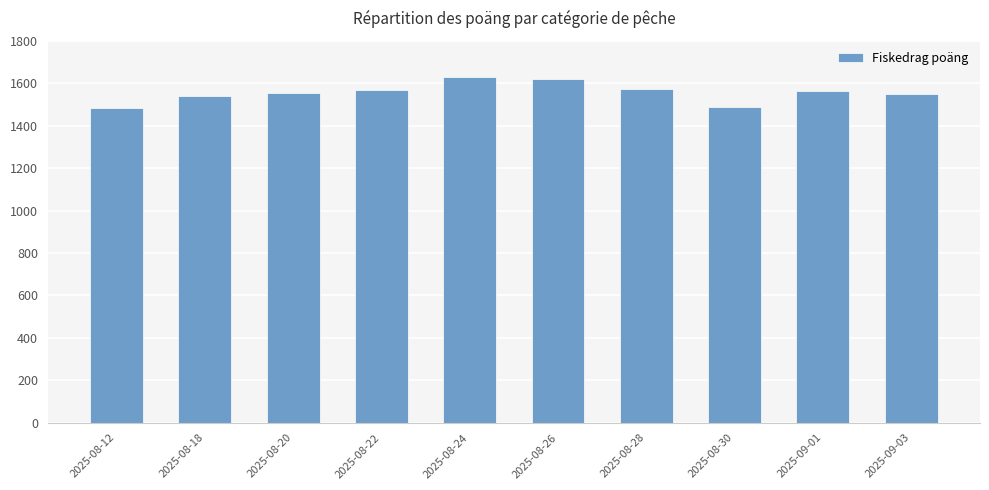

Between 2025-08-18 and 2025-08-26, which is larger?

2025-08-26